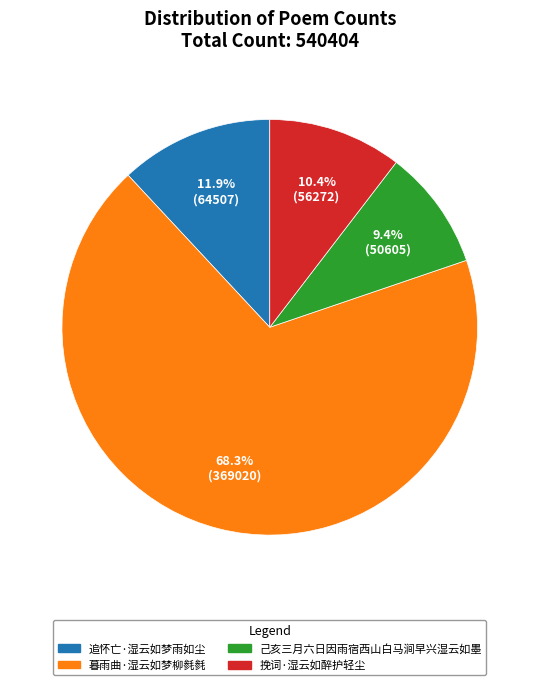

Between 己亥三月六日因雨宿西山白马涧早兴湿云如墨 and 暮雨曲·湿云如梦柳毵毵, which is larger?

暮雨曲·湿云如梦柳毵毵